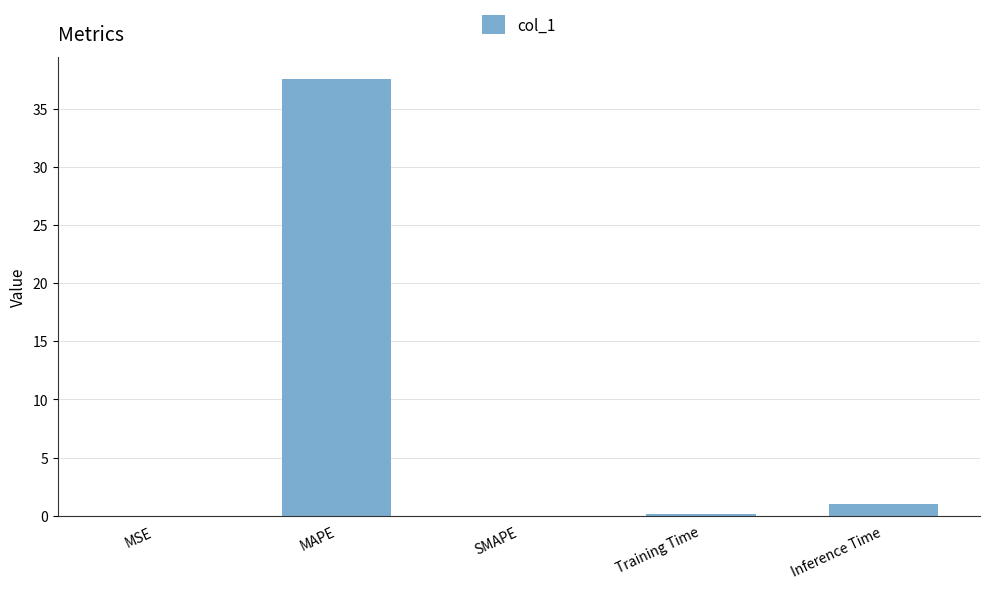

Which category has the highest value across all series?

MAPE